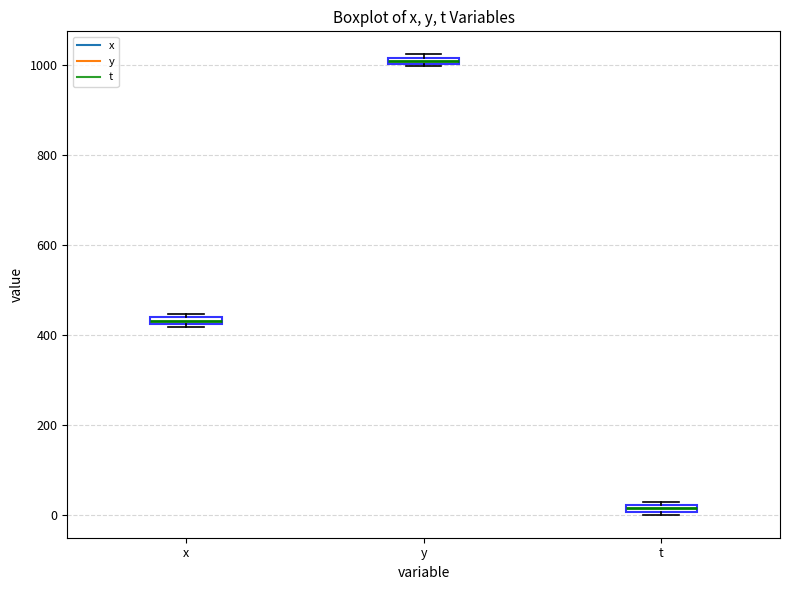

Where is the upper edge of the box for t on the y-axis? The values are not printed on the chart, so give them approximately, as read against the axis.

20